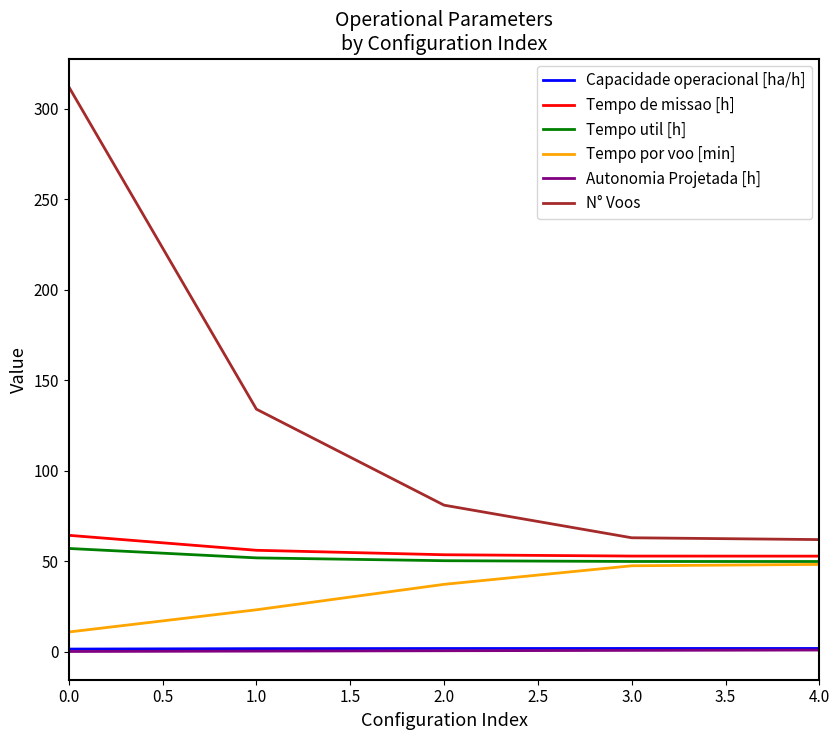

Which series has the largest total across all categories?

N° Voos